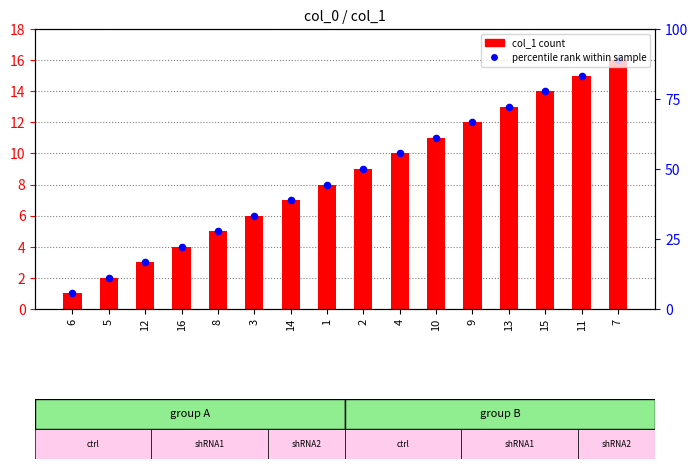

Is the value of col_1 at 1 greater than the value of percentile rank within sample at 2?

No